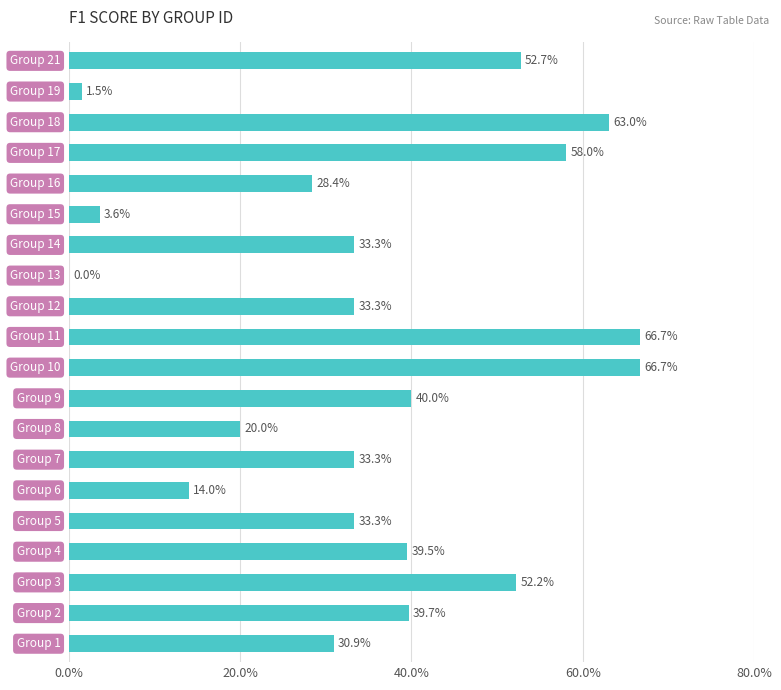

What is the maximum value shown in the chart?

0.7